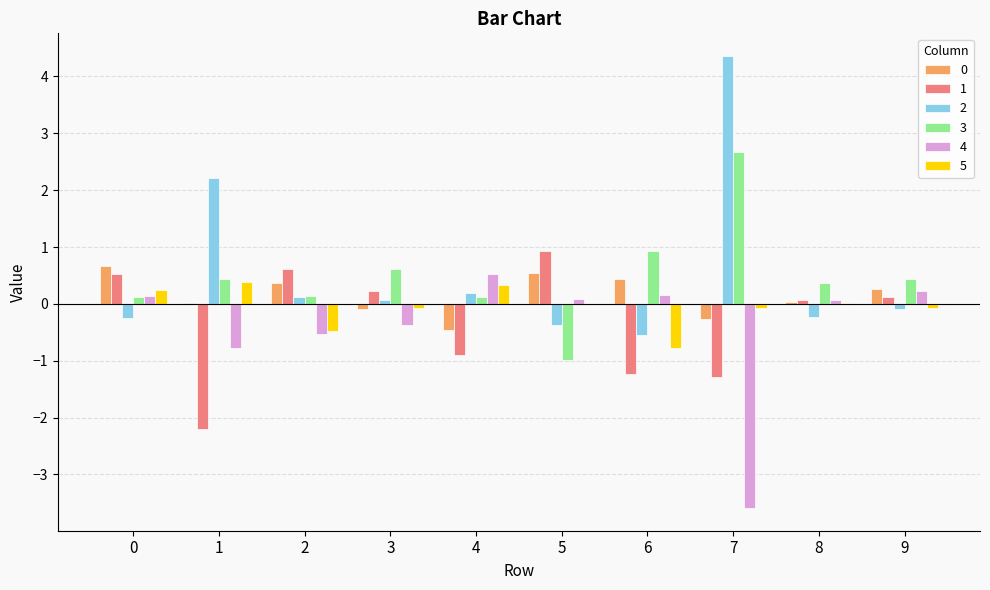

Is it true that 4 equals -3.6 at 7?

True